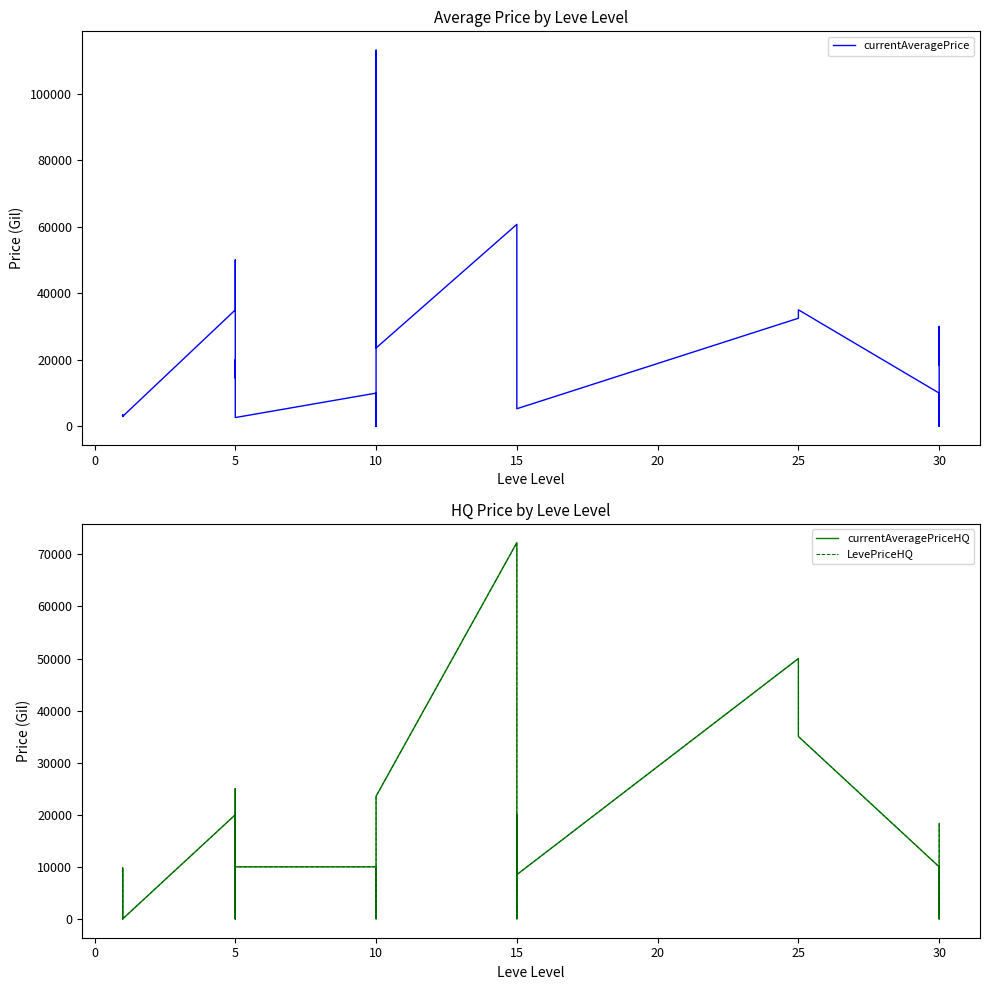

What is the value of the currentAveragePrice point at the 26th from the left?

41000.0